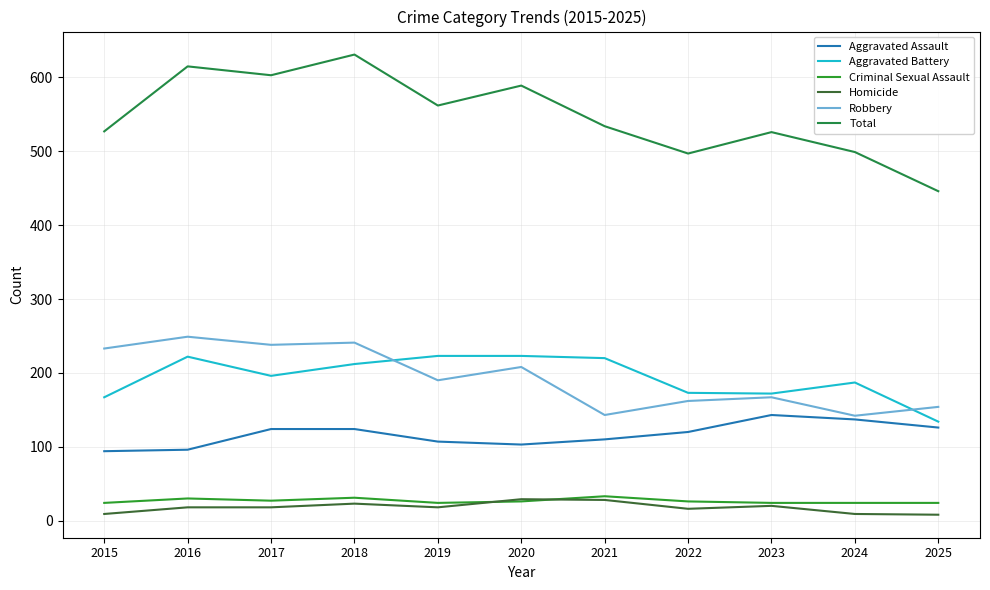

Which label corresponds to the smallest value in the chart?

2025